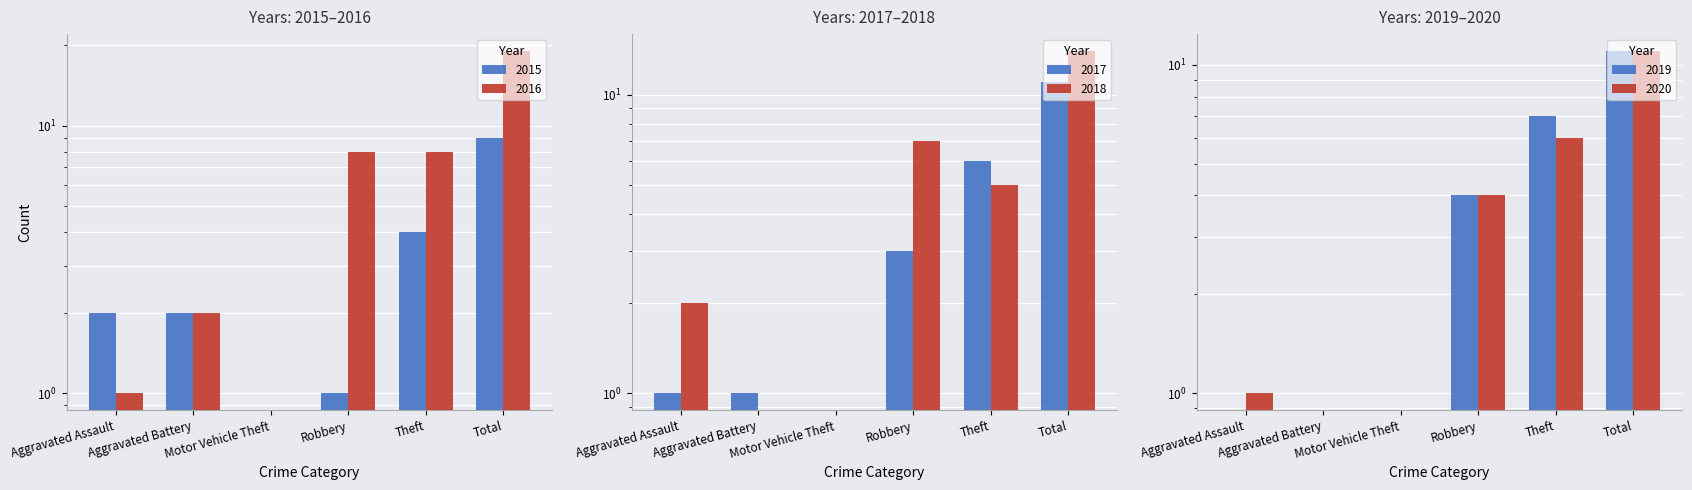

Are the bars grouped side by side (vs. stacked)?

Yes